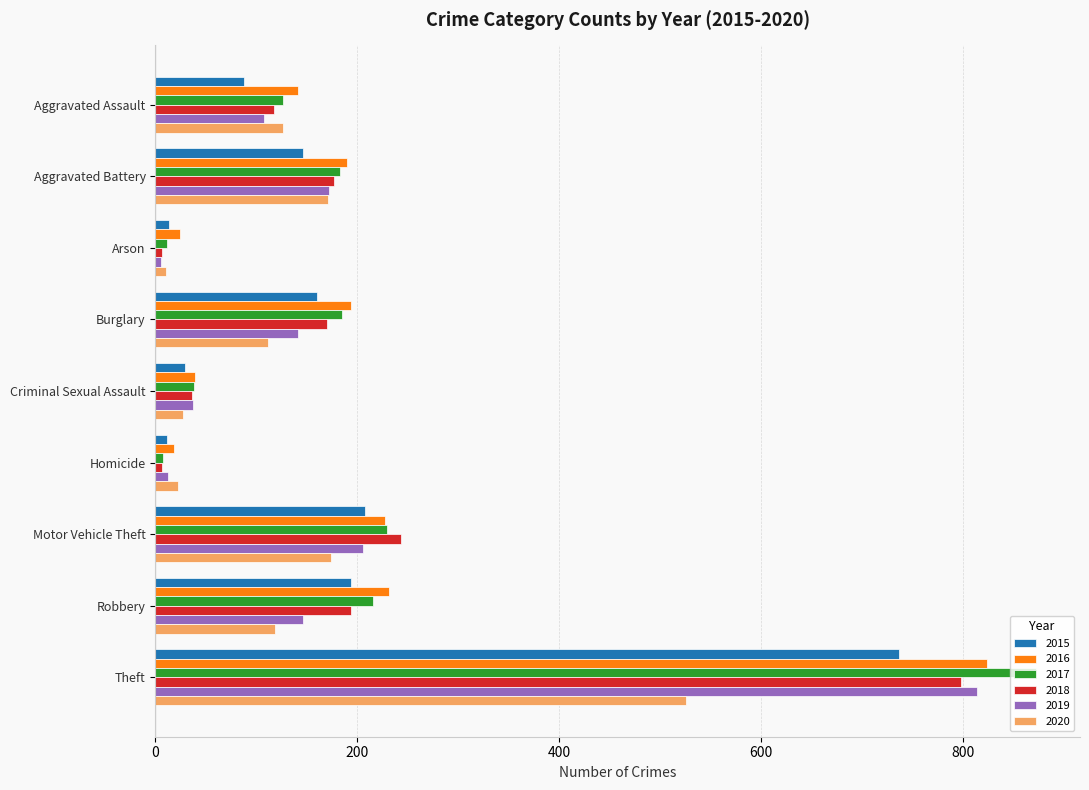

What is the average value of the 2015 series?

176